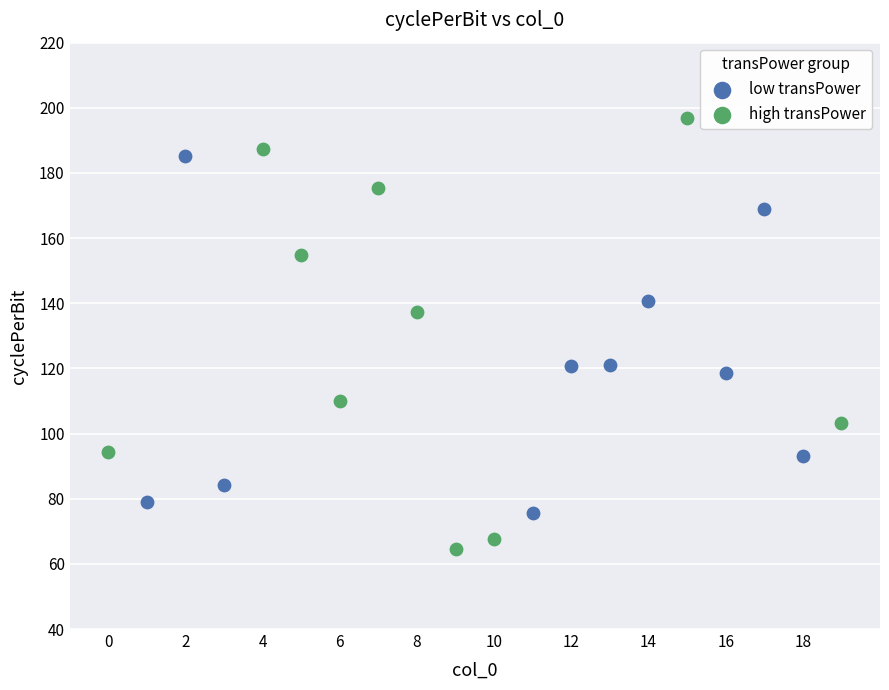

Which series contains the lowest Y value?

high transPower